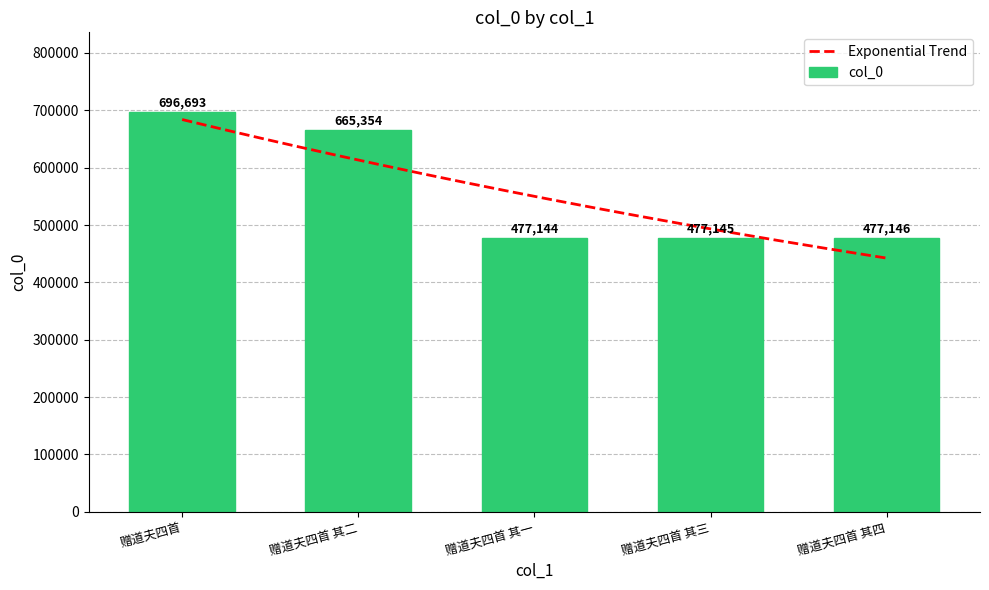

Between 赠道夫四首 其三 and 赠道夫四首 其四, which is larger?

赠道夫四首 其四